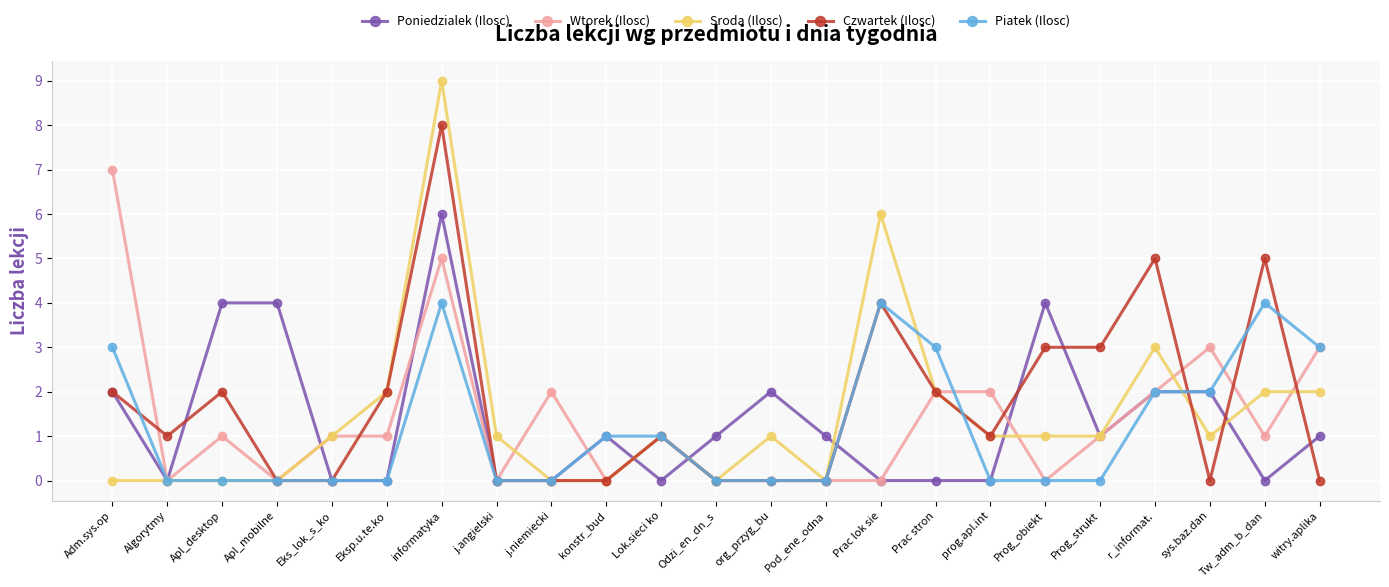

True or false: Poniedzialek (Ilosc) has more than 2 points higher than both neighbors.

True